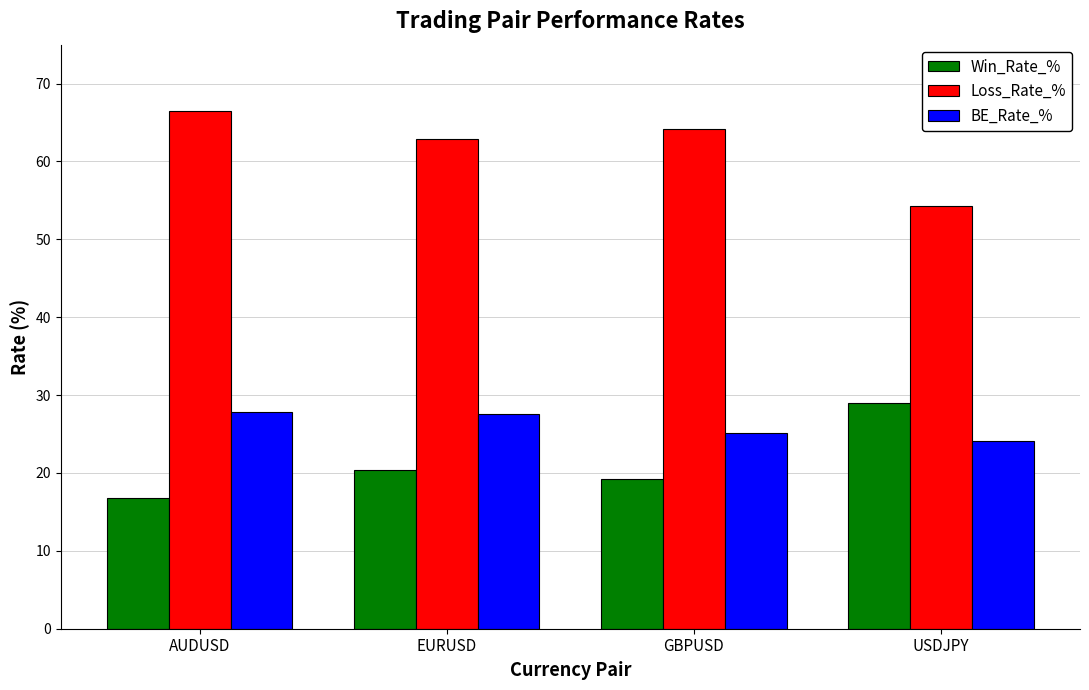

What is the spread (max minus min) of values at EURUSD?

42.5